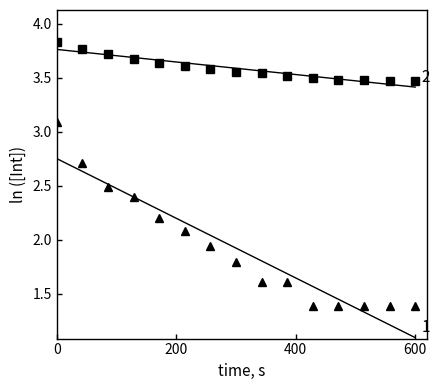

What is the value of the 2nd point from the left?

3.8